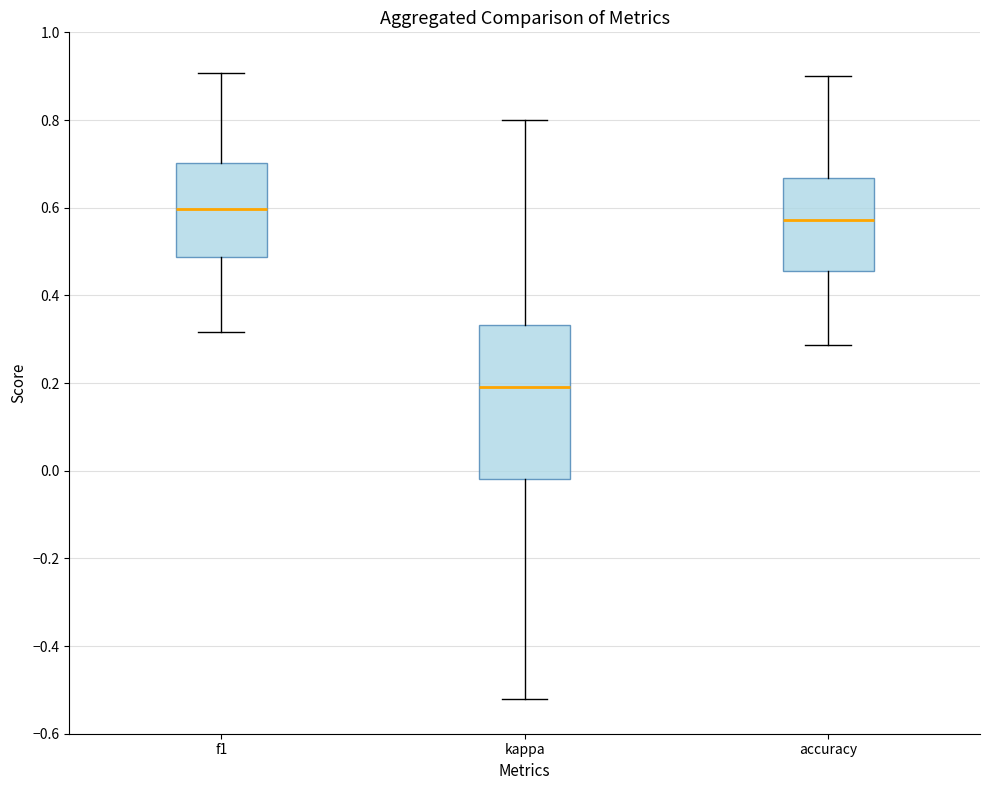

Reading left to right, transcribe this box plot: for each box, give where its median line is, the range the box spans, and where its two whiskers end, as read against the y-axis. The values are not printed on the chart, so give them approximately, as read against the axis.

f1: median 0.60, box 0.48 to 0.70, whiskers 0.32 to 0.90
kappa: median 0.20, box -0.02 to 0.34, whiskers -0.52 to 0.80
accuracy: median 0.58, box 0.46 to 0.66, whiskers 0.28 to 0.90